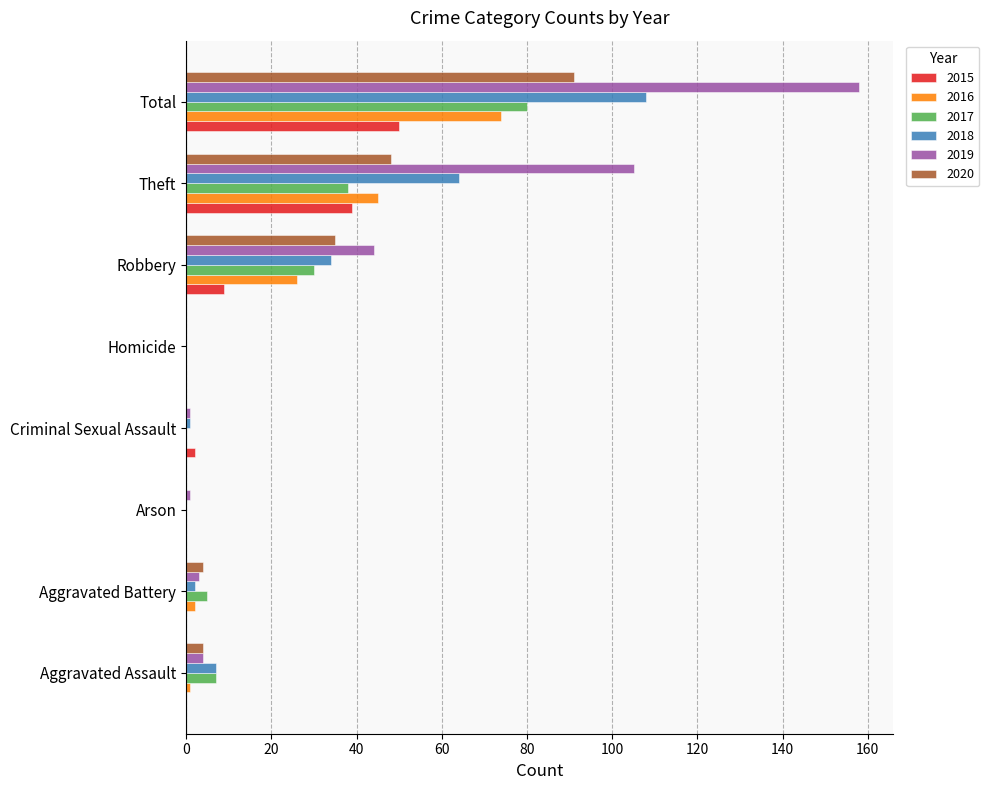

What is the total value across all series at Theft?

339